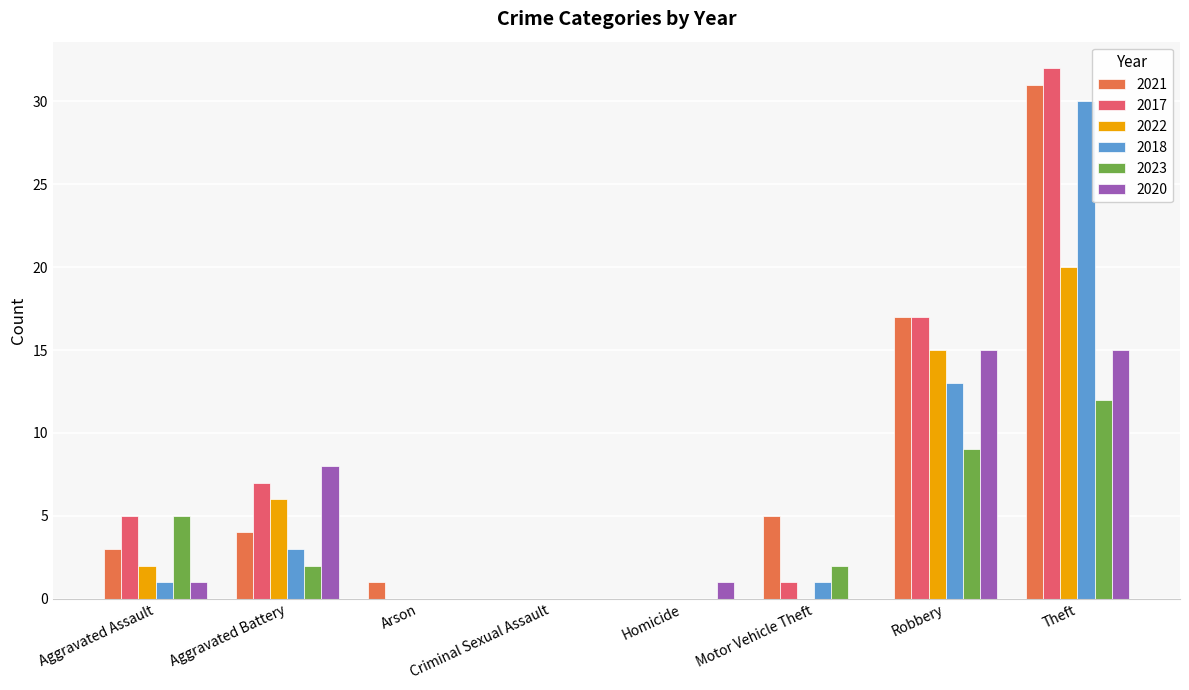

Which series changed the most between Motor Vehicle Theft and Theft?

2017